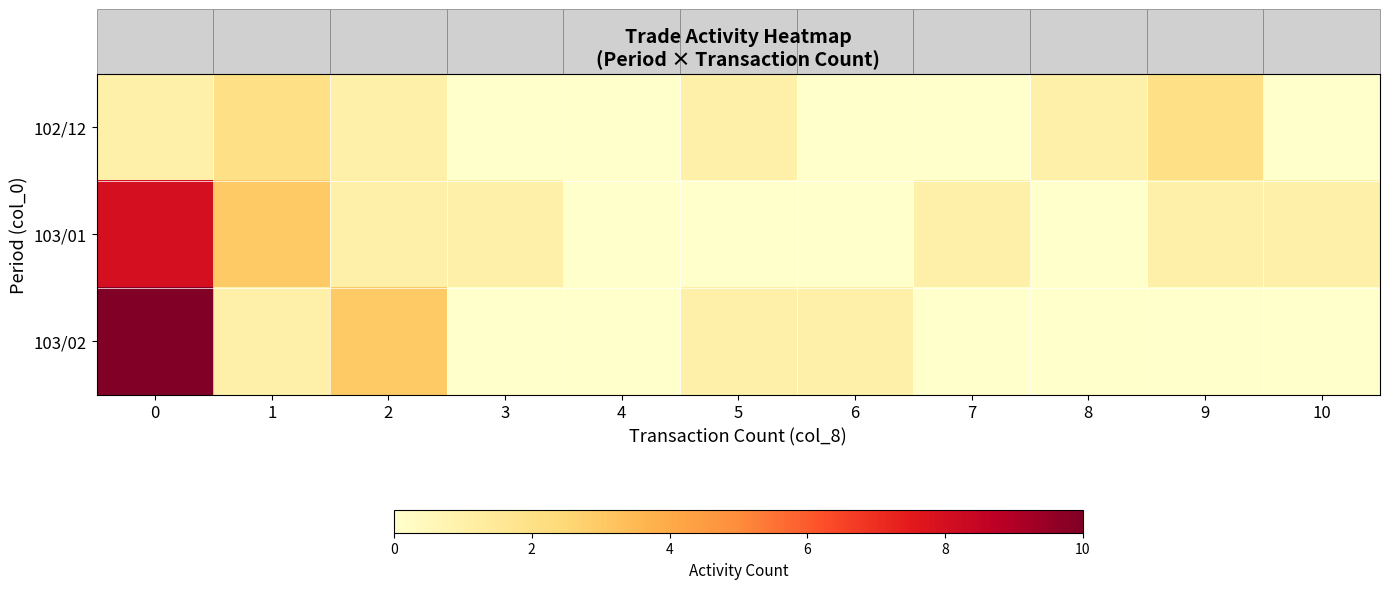

What is the difference between the highest and lowest values at 5?

1